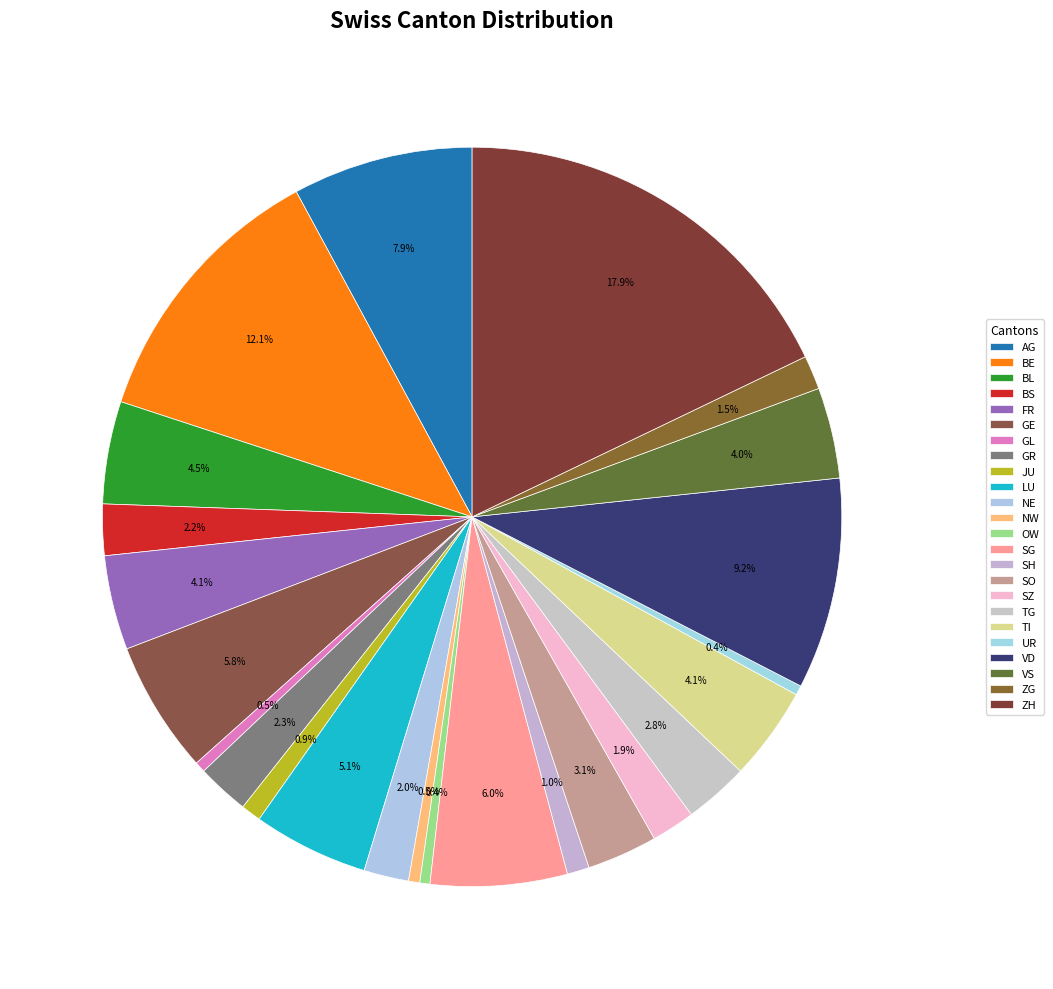

What is the largest slice in the pie chart?

ZH